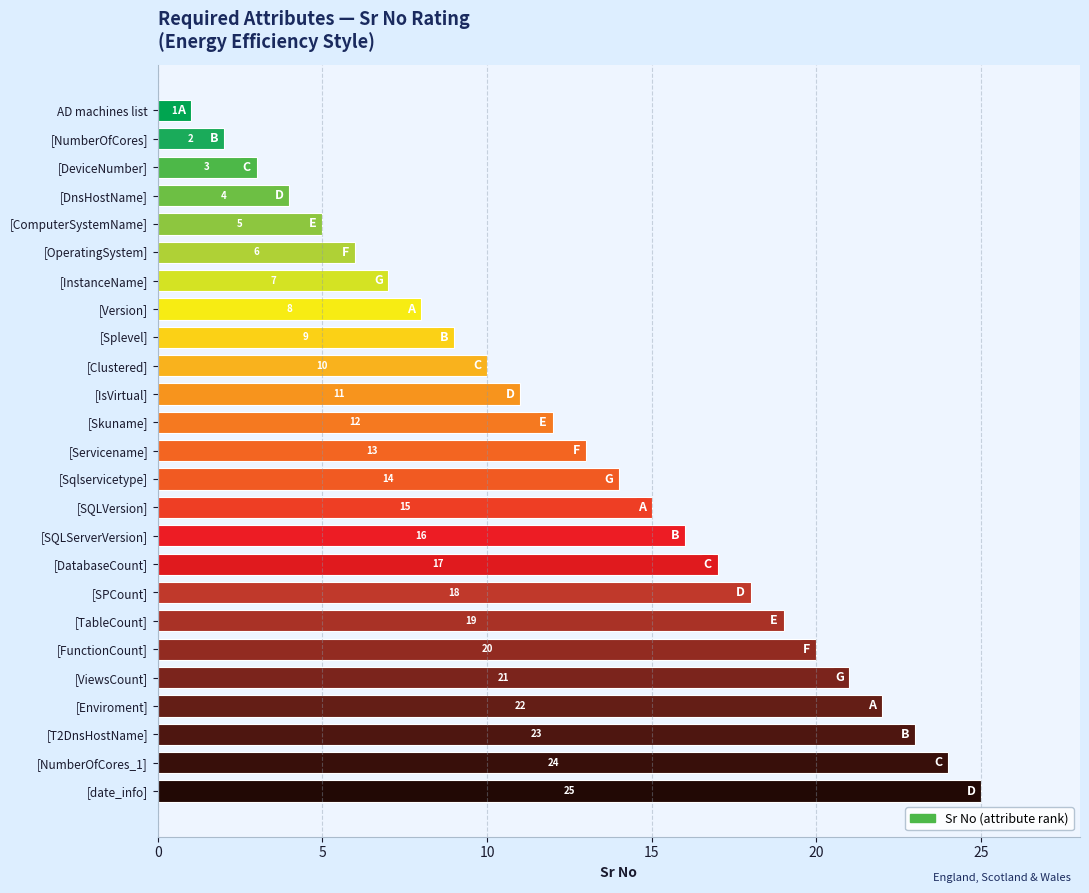

Where is the data nearest to the value 13?

[Servicename]